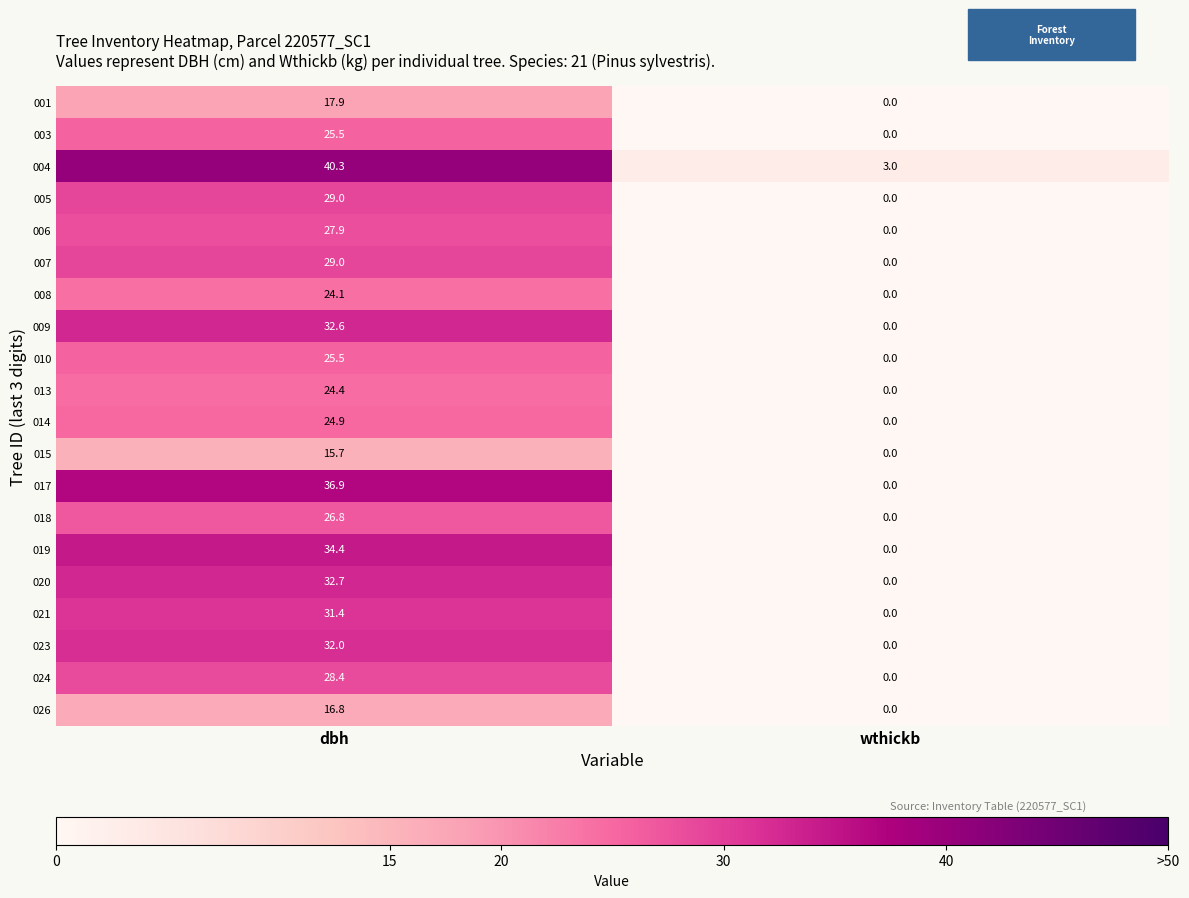

The 009 series shows 0.0 at wthickb. True or false?

True